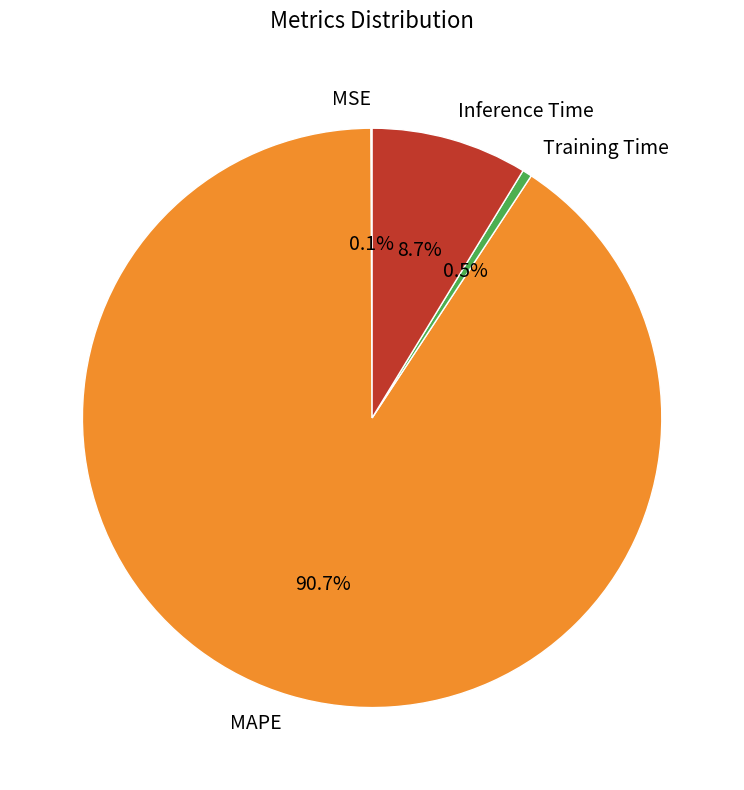

Is Inference Time the majority of the pie?

No